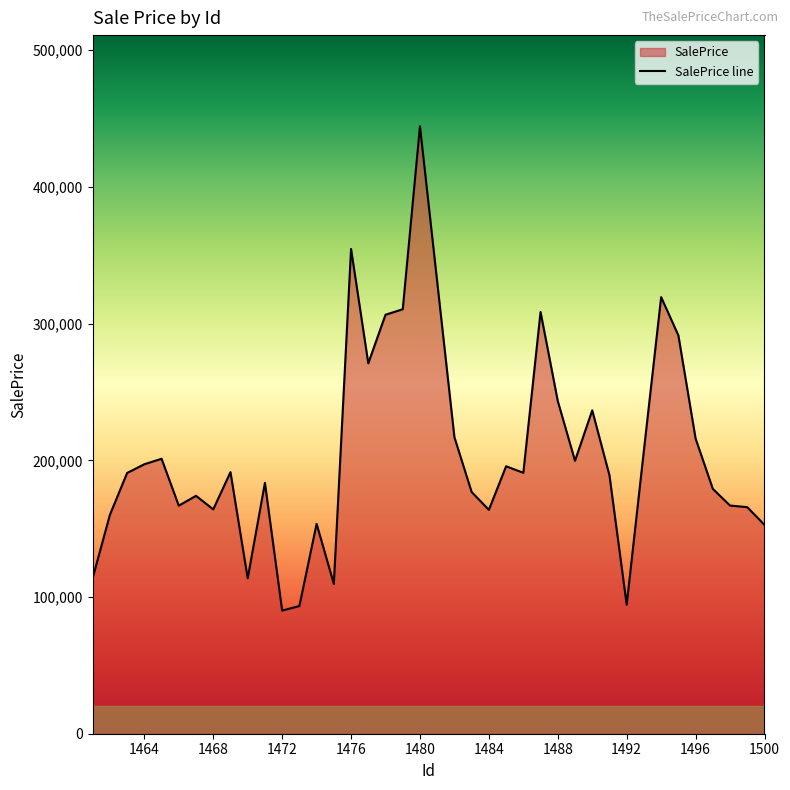

What is the maximum value shown in the chart?

444372.4